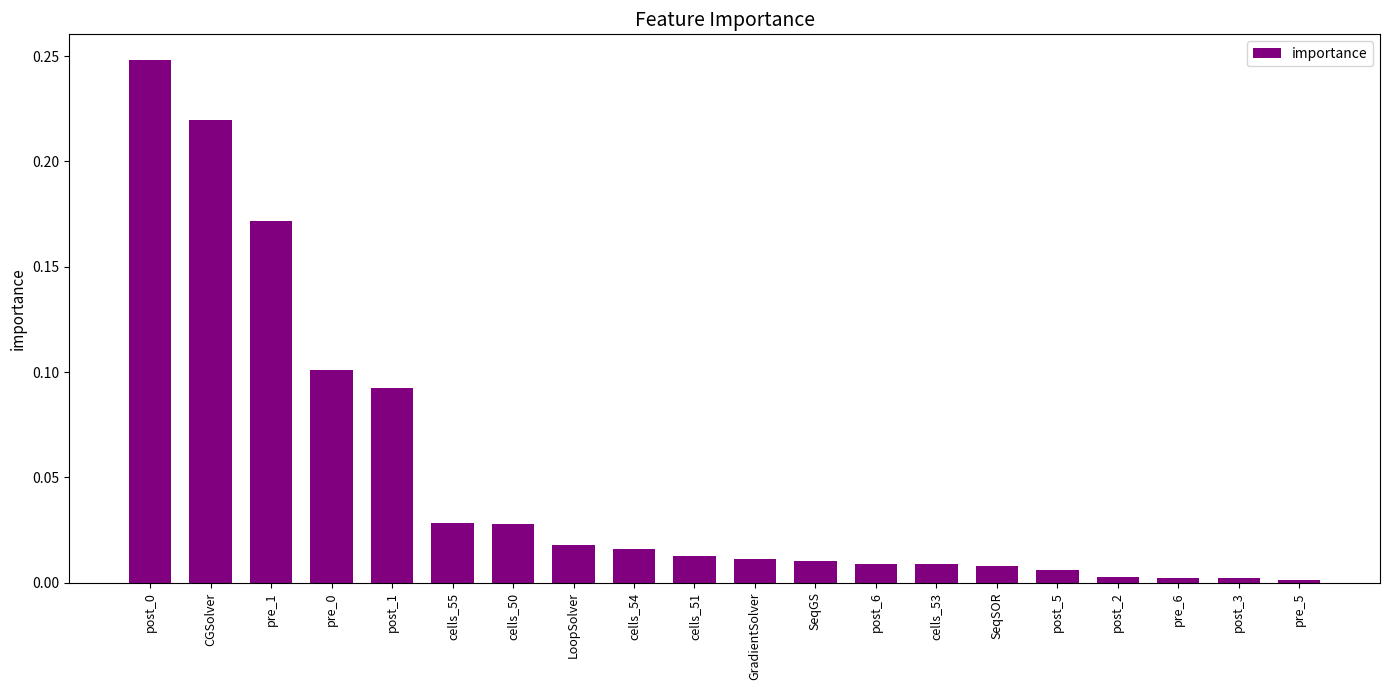

What is the label of the 5th bar from the left?

post_1